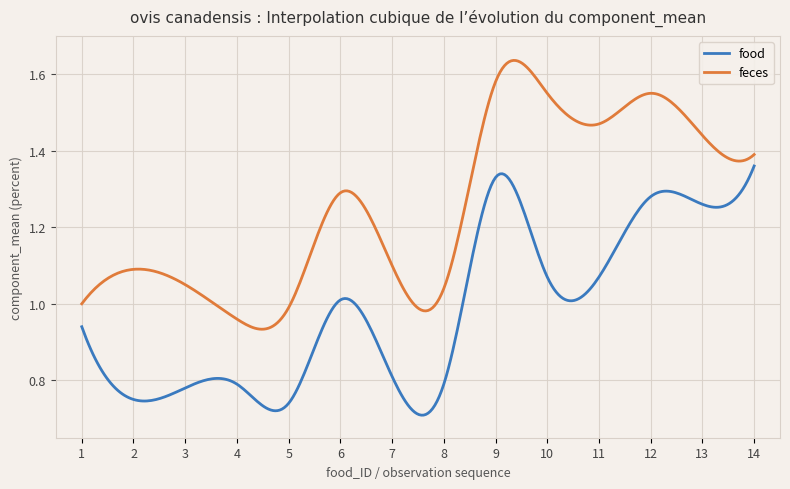

In food, how many points are higher than both neighbors (excluding endpoints)?

4